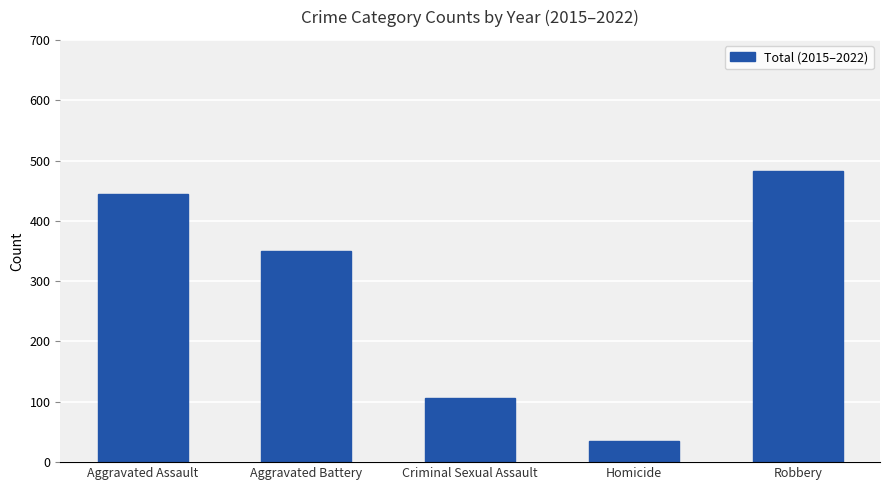

What is the smallest value displayed?

35